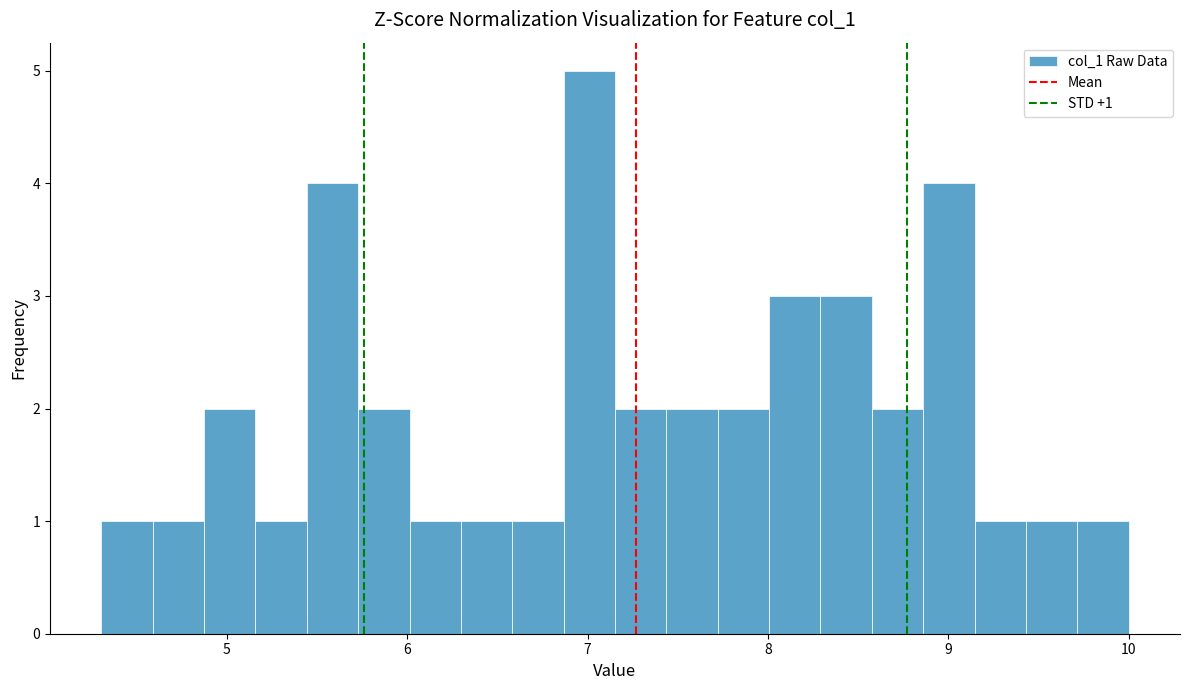

Read against the x-axis, roughly where is the centre of the tallest bar?

7.0